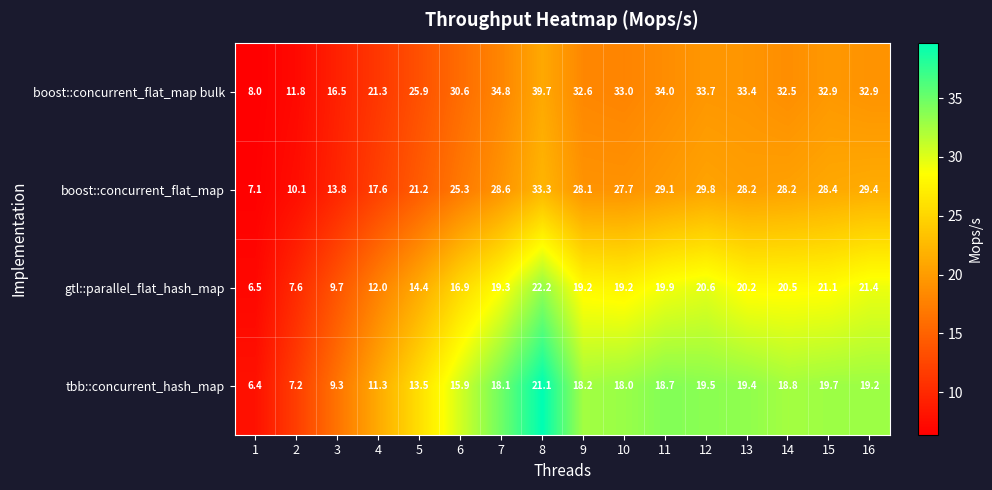

What is the sum of all boost::concurrent_flat_map values?

385.9